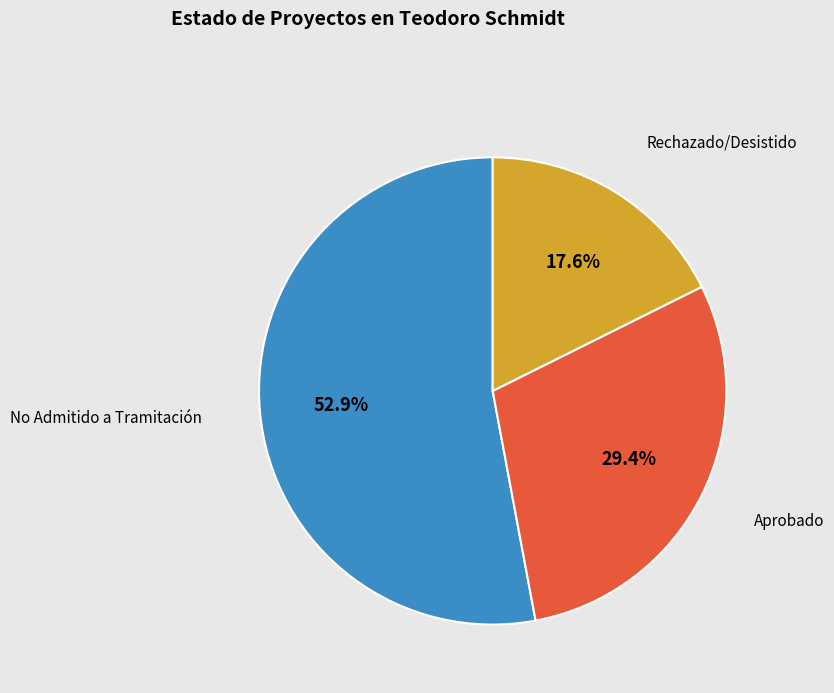

Does any single category account for the majority?

Yes